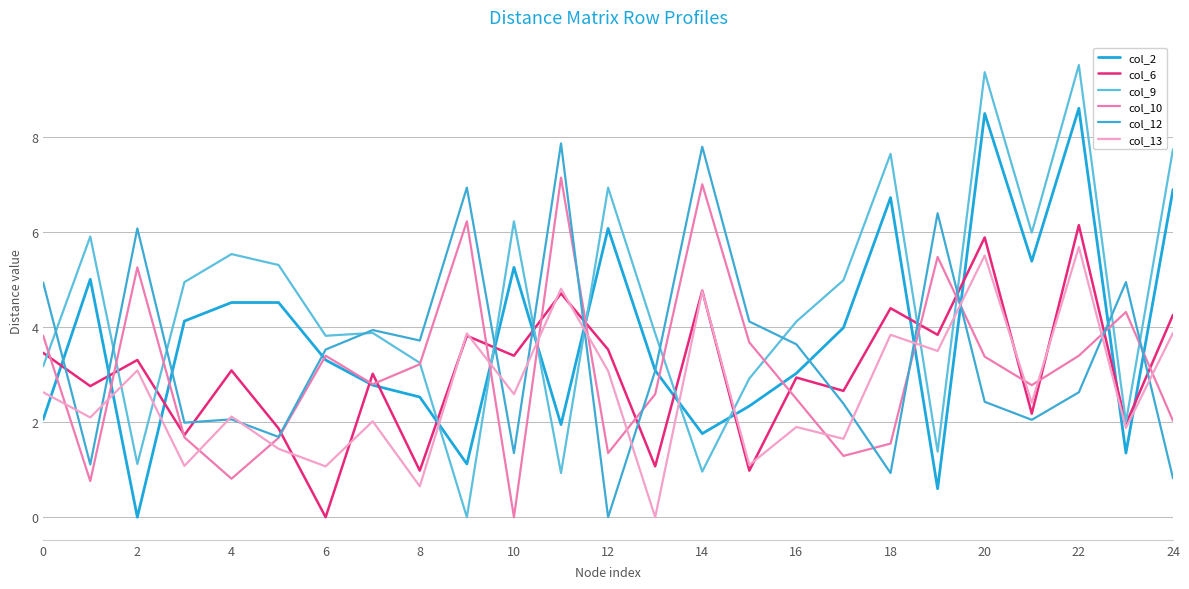

At which category is the sum across all series the highest?

22